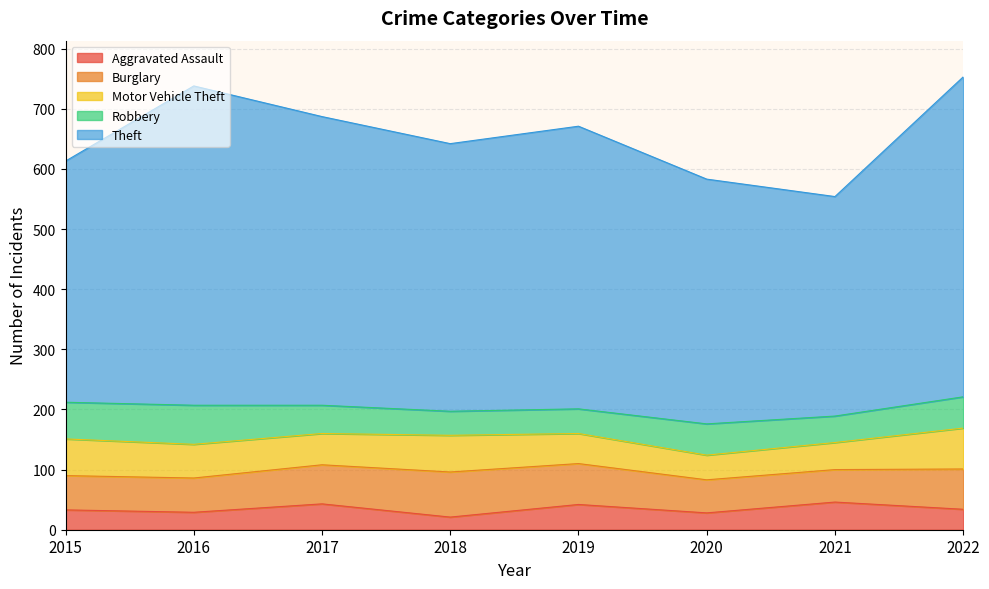

What is the sum of all Burglary values?

498